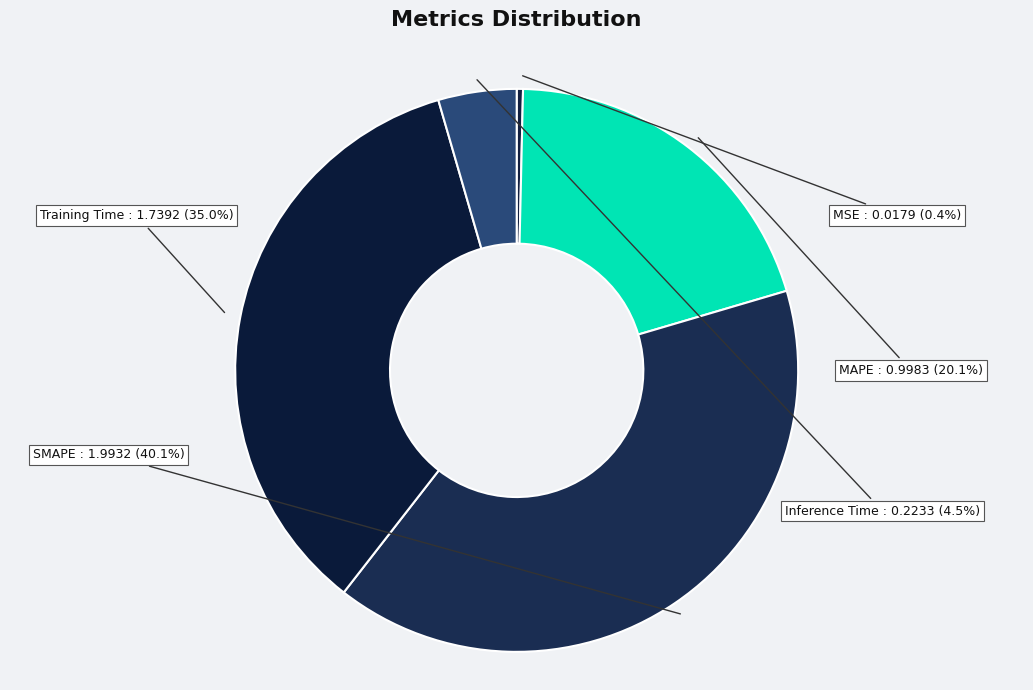

The MSE slice represents 0% of the pie. True or false?

True